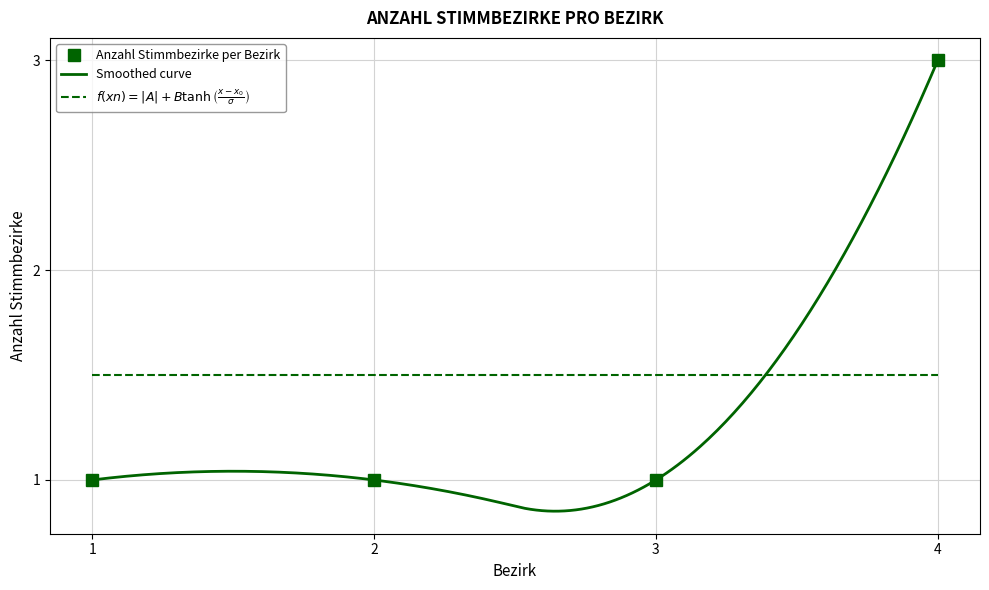

Reading right to left, transcribe all the data shown in this chart.

3	1	1	1